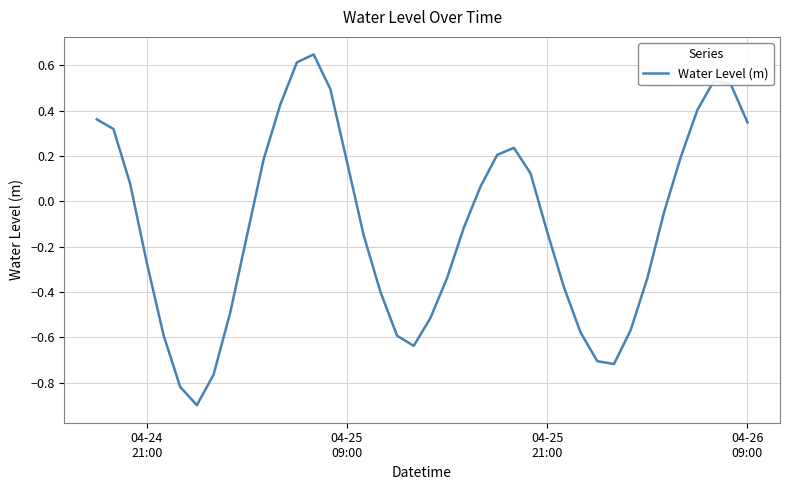

What is the minimum value shown in the chart?

-0.9